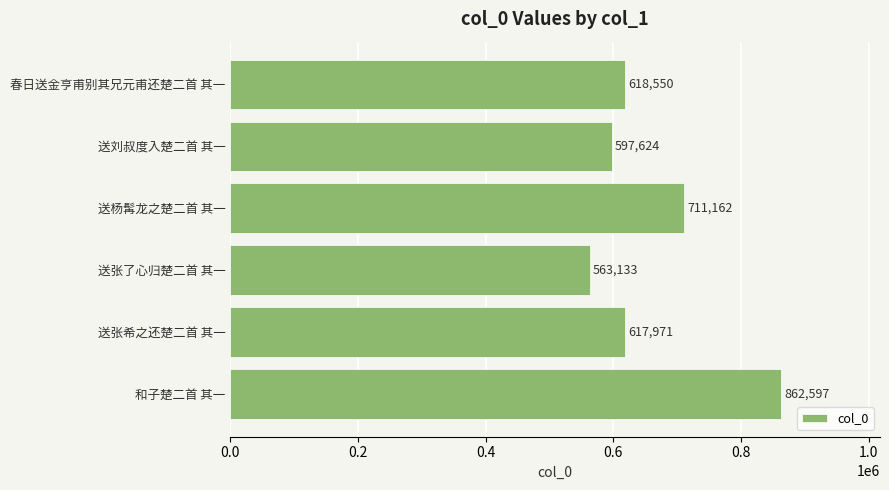

Reading bottom to top, transcribe all the data shown in this chart.

862597	617971	563133	711162	597624	618550